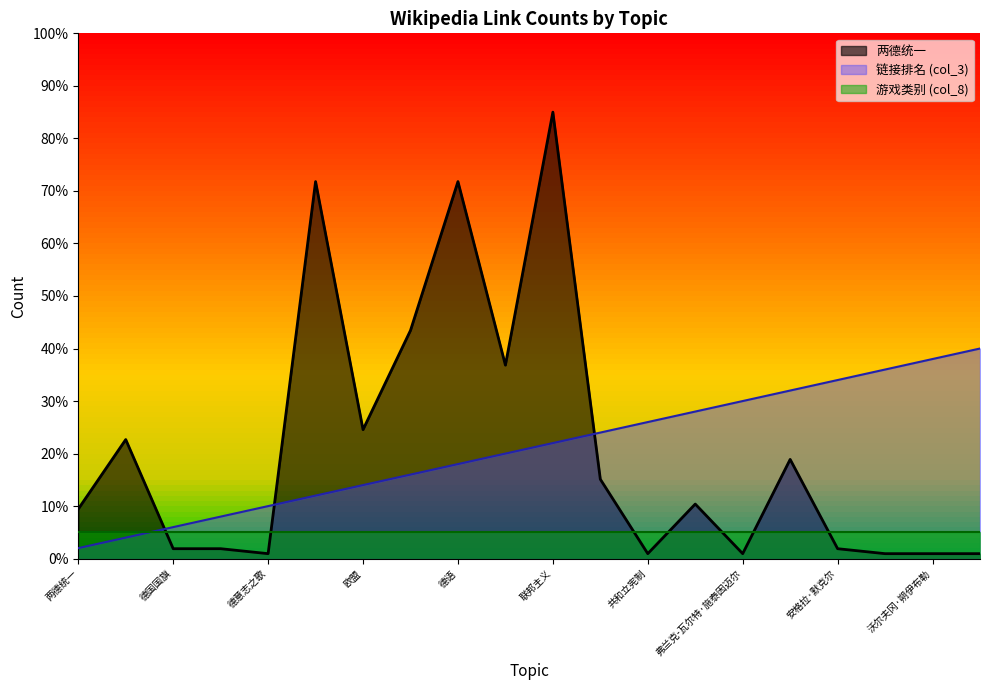

True or false: col_3_rank and 两德统一 cross at least once.

True